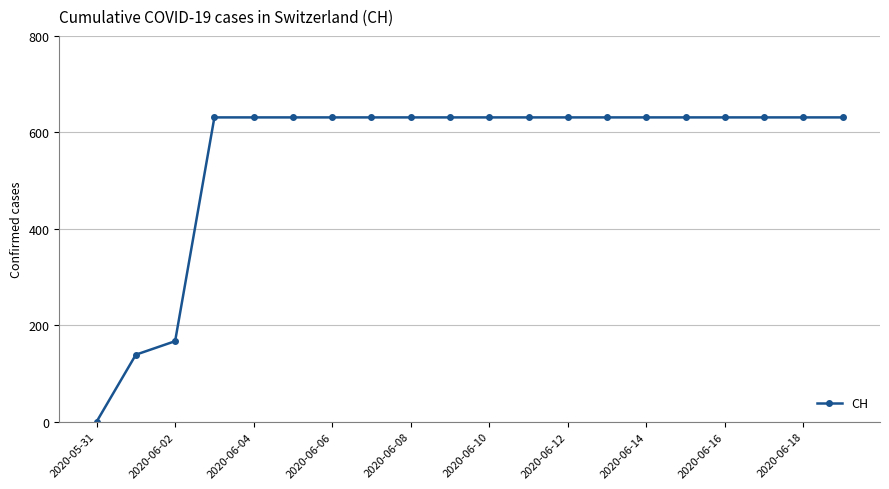

What is the value of the 15th point from the left?

631